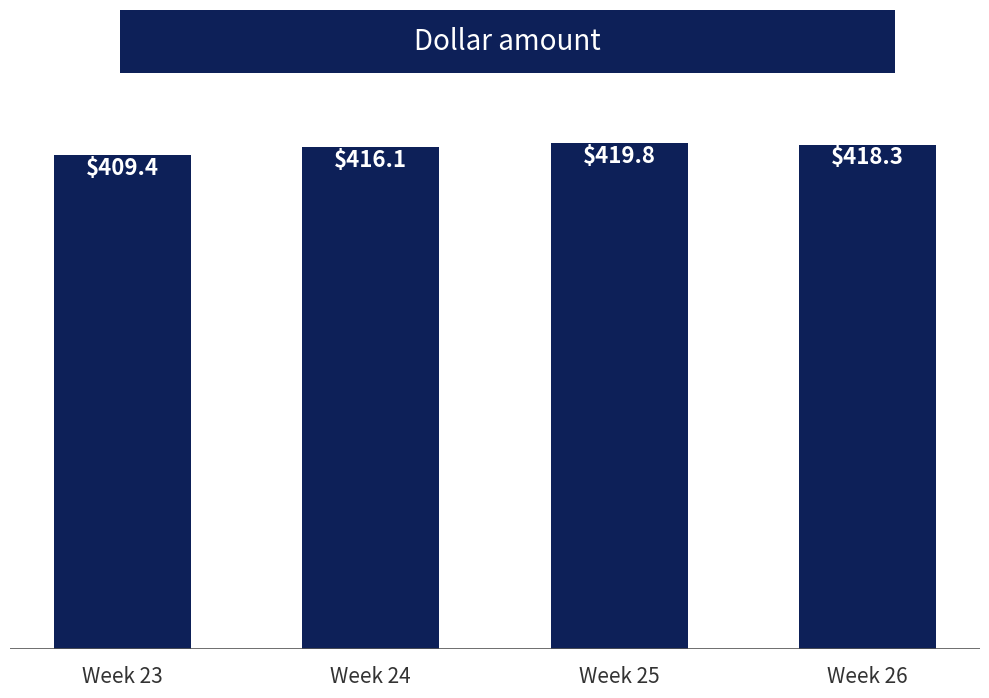

List the labels in order of value, largest first.

Week 25, Week 26, Week 24, Week 23